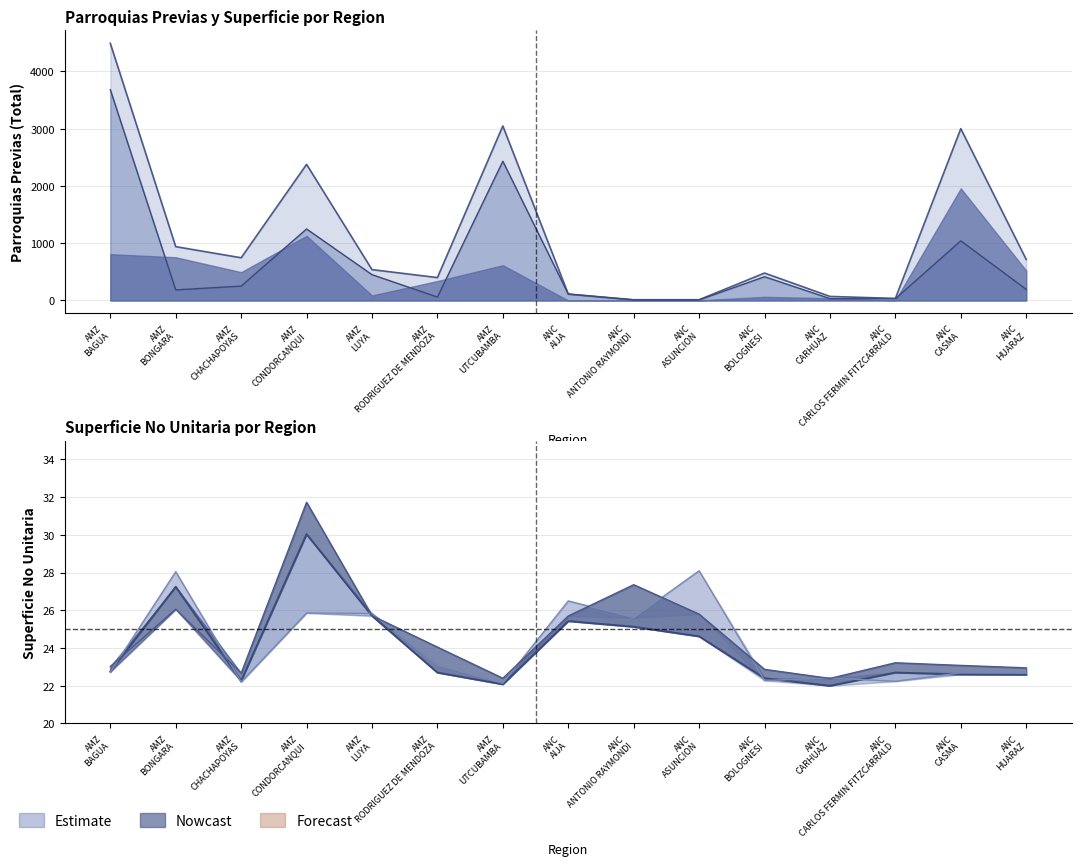

How many intersections are there between PARPRERURAL and SUPNOUNITOTAL?

2